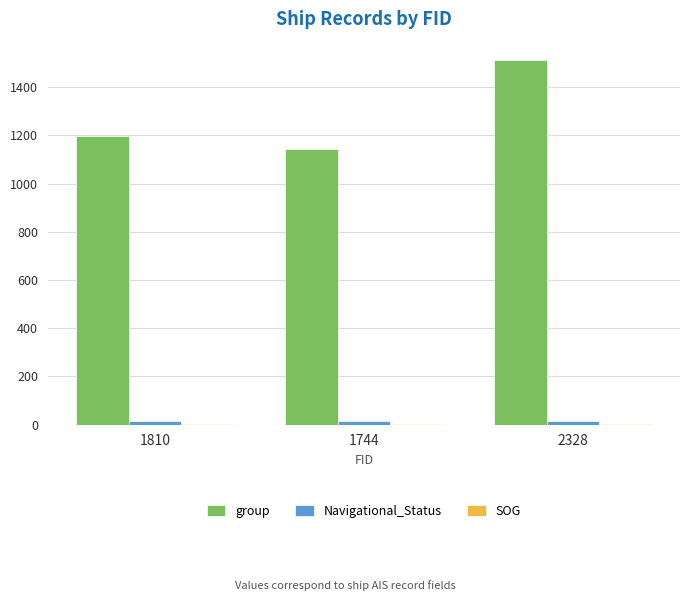

What is the sum of all group values?

3855.0